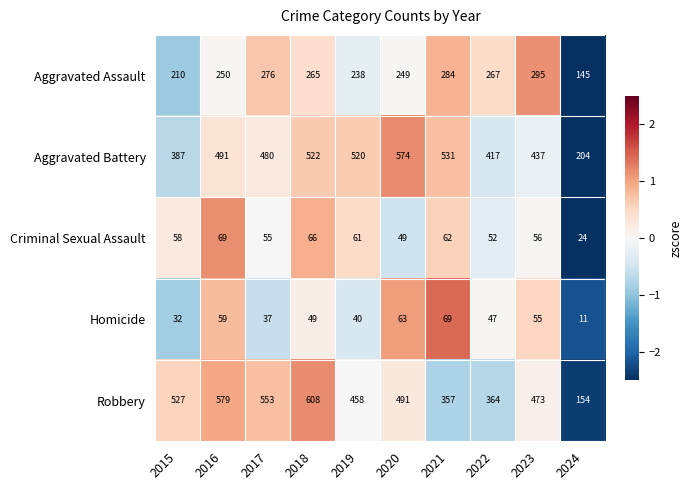

Where is Aggravated Assault nearest to the value 220?

2015